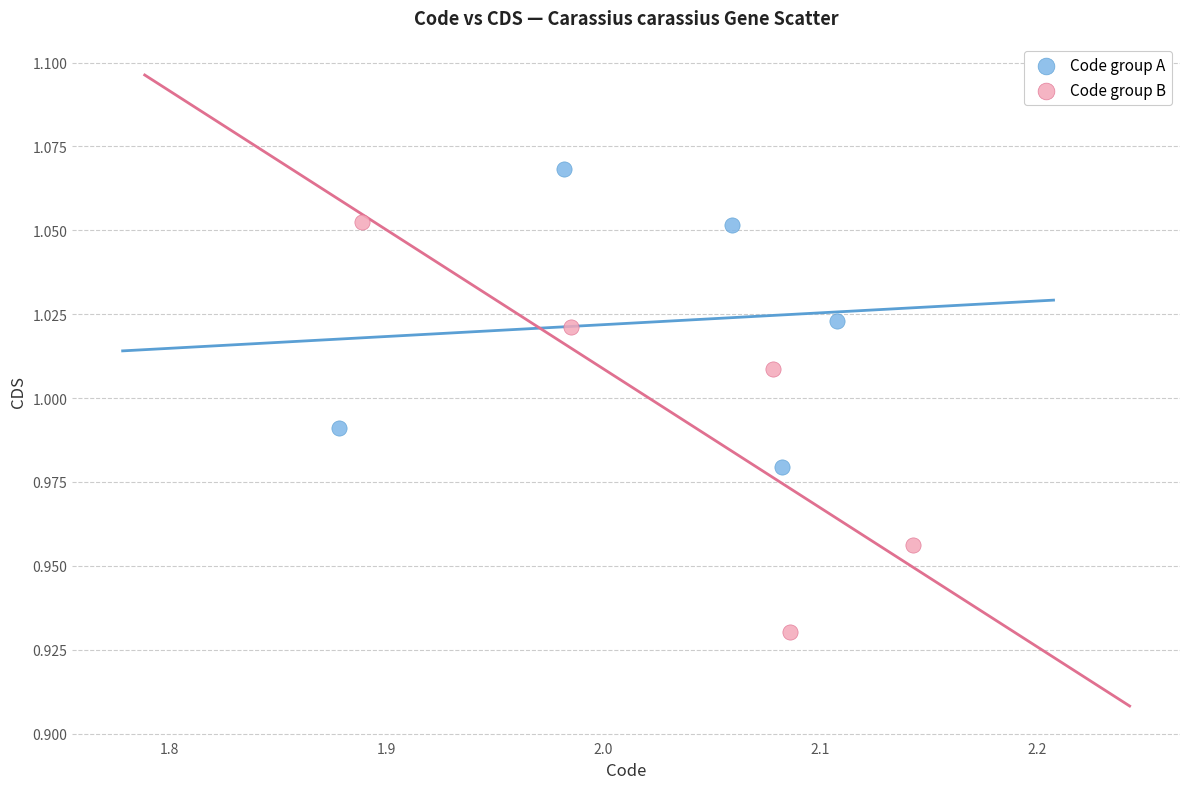

What are all the series names shown in the legend?

Code group A, Code group B